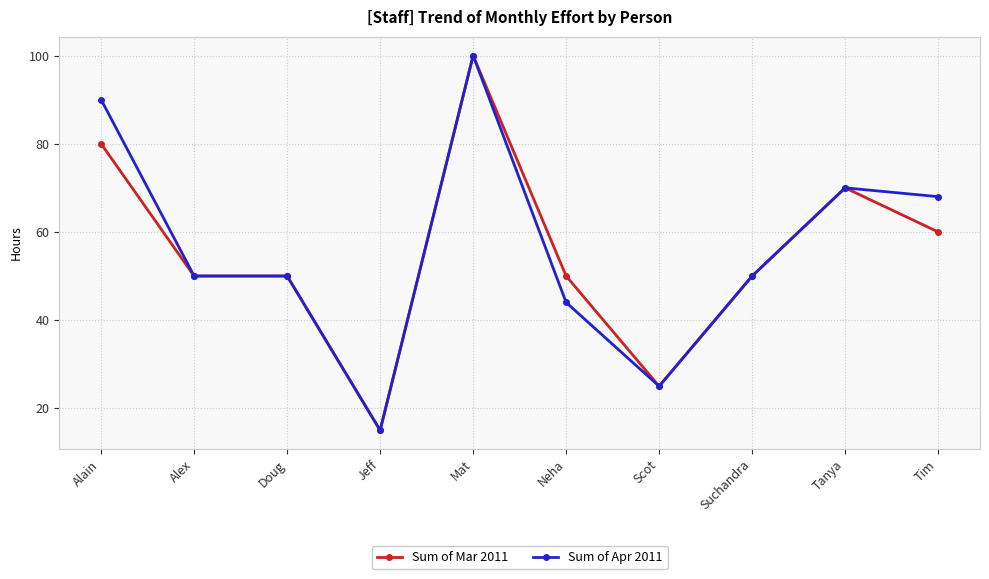

Where is Sum of Mar 2011 nearest to the value 57?

Tim